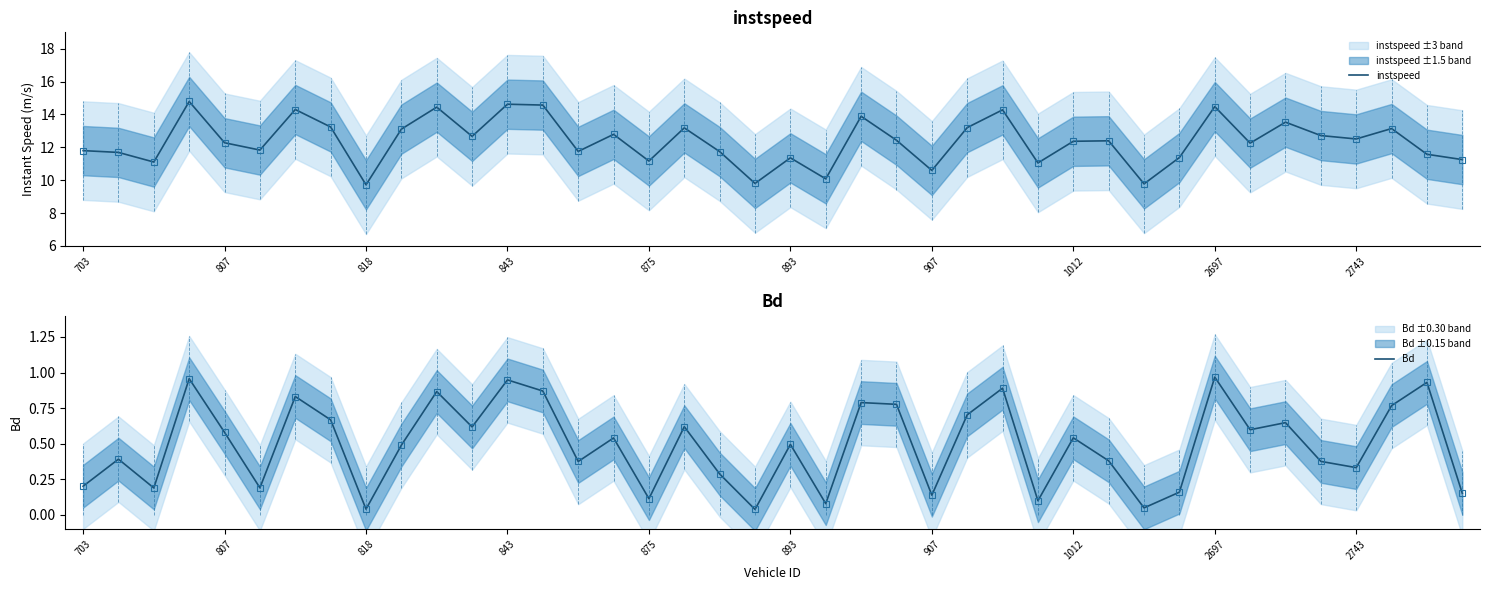

How many interior local peaks does the instspeed series have?

13